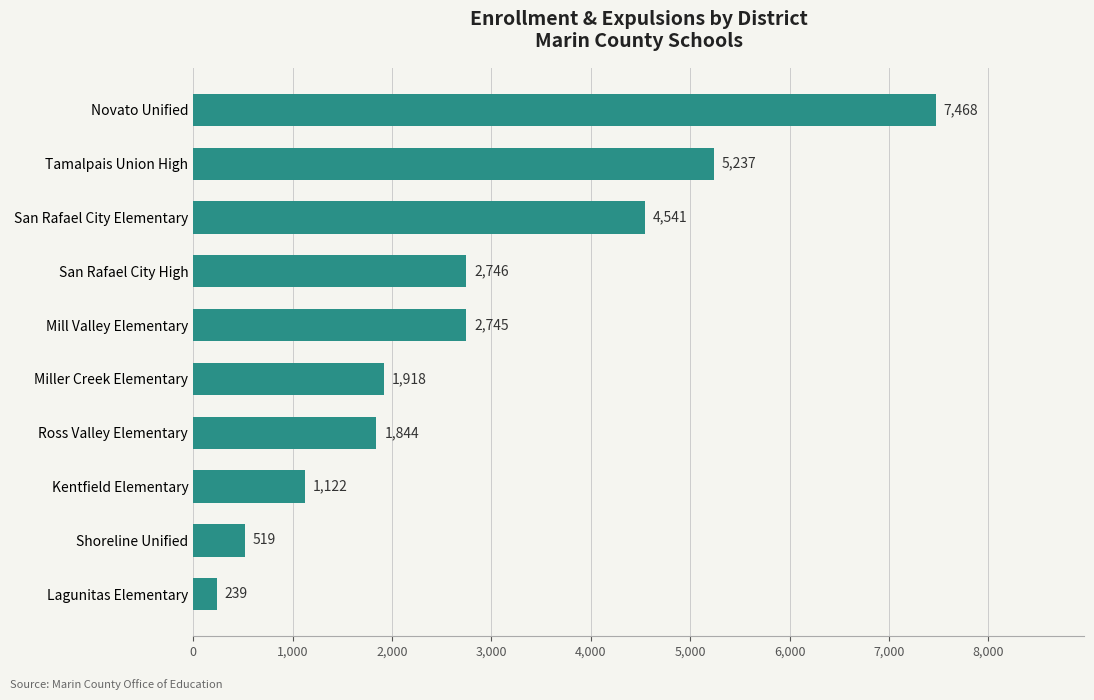

True or false: the data shows 3806 at San Rafael City High.

False